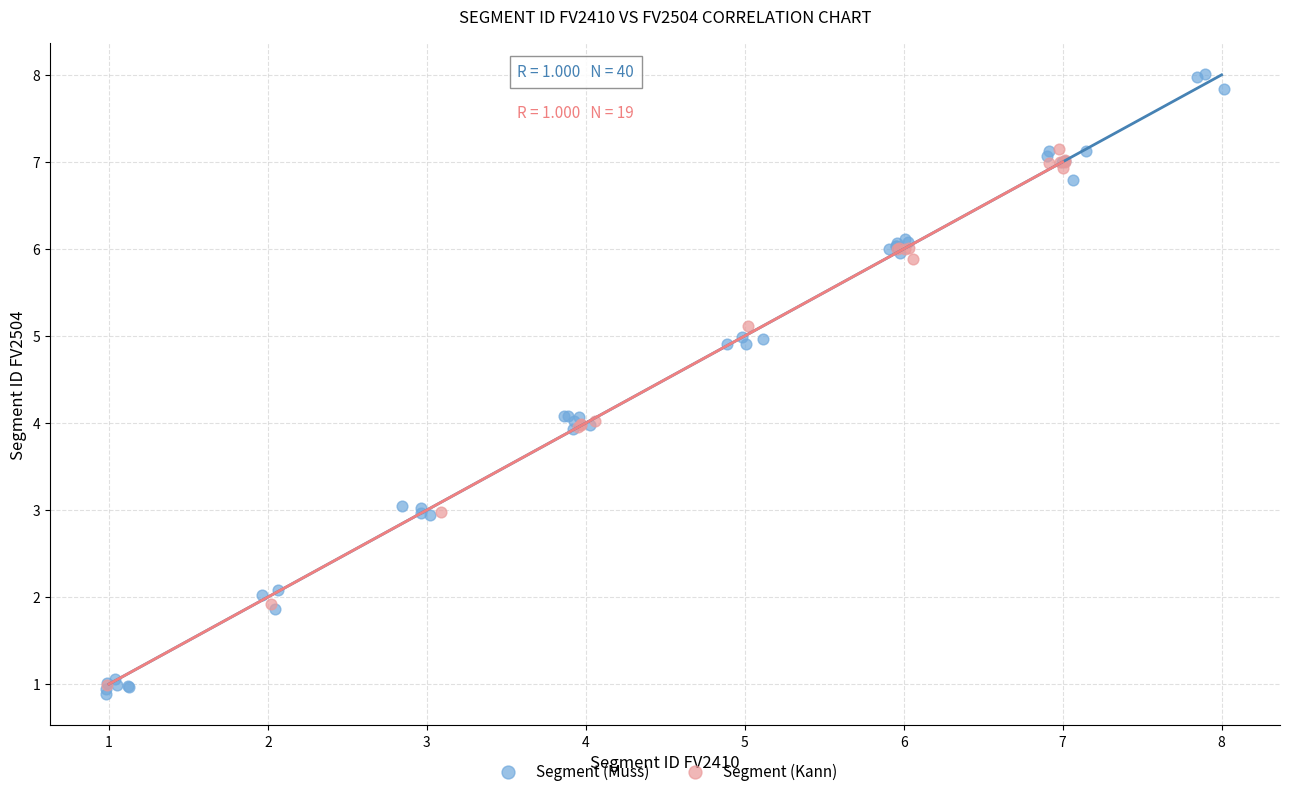

Which series has the widest spread of Y values?

Segment (Muss)